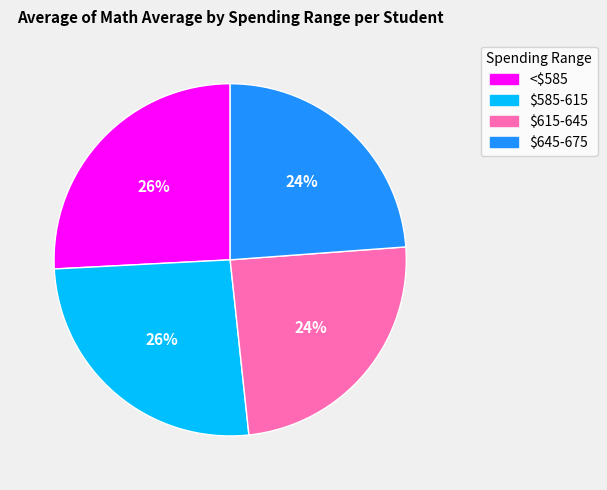

Is there any slice that represents more than half of the pie?

No